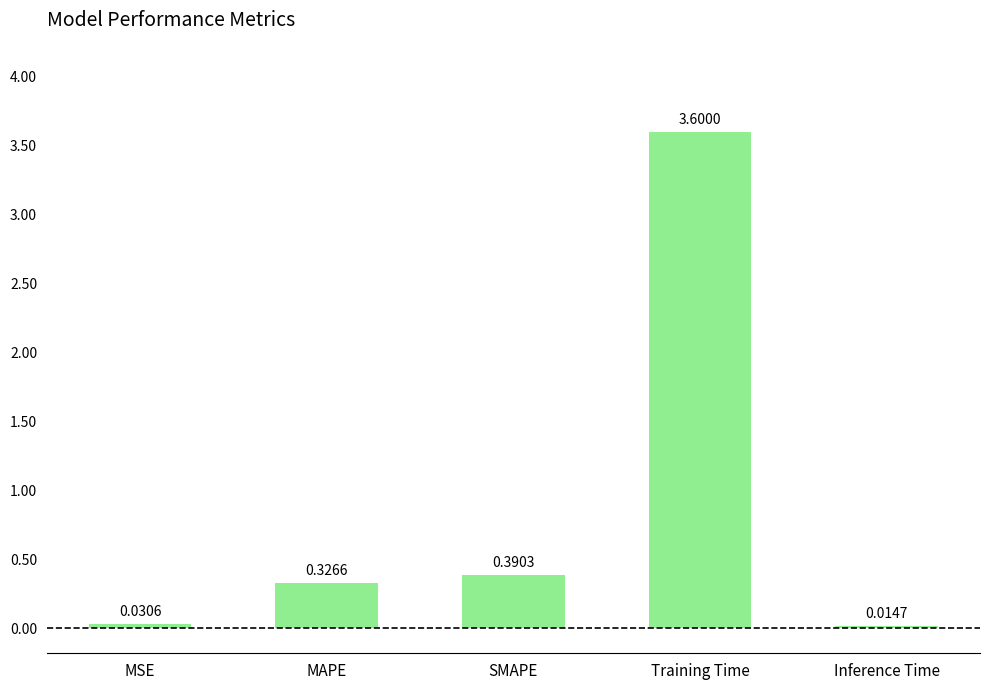

What is the label of the 3rd bar from the right?

SMAPE